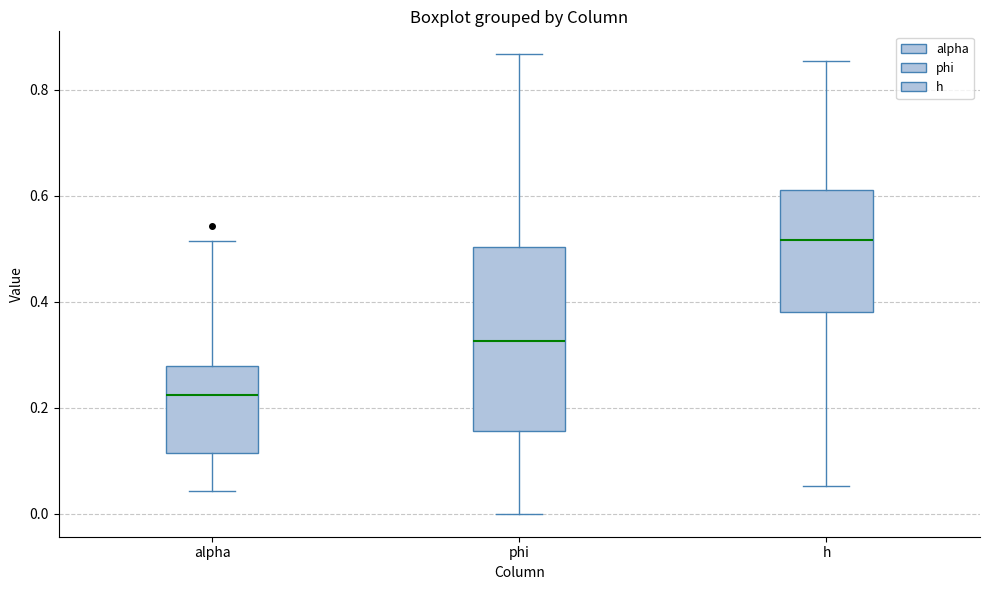

Reading left to right, read every box against the y-axis: the position of its median line, the range the box covers, and the ends of its whiskers. The values are not printed on the chart, so give them approximately, as read against the axis.

alpha: median 0.22, box 0.12 to 0.28, whiskers 0.04 to 0.52
phi: median 0.32, box 0.16 to 0.50, whiskers 0.00 to 0.86
h: median 0.52, box 0.38 to 0.62, whiskers 0.06 to 0.86